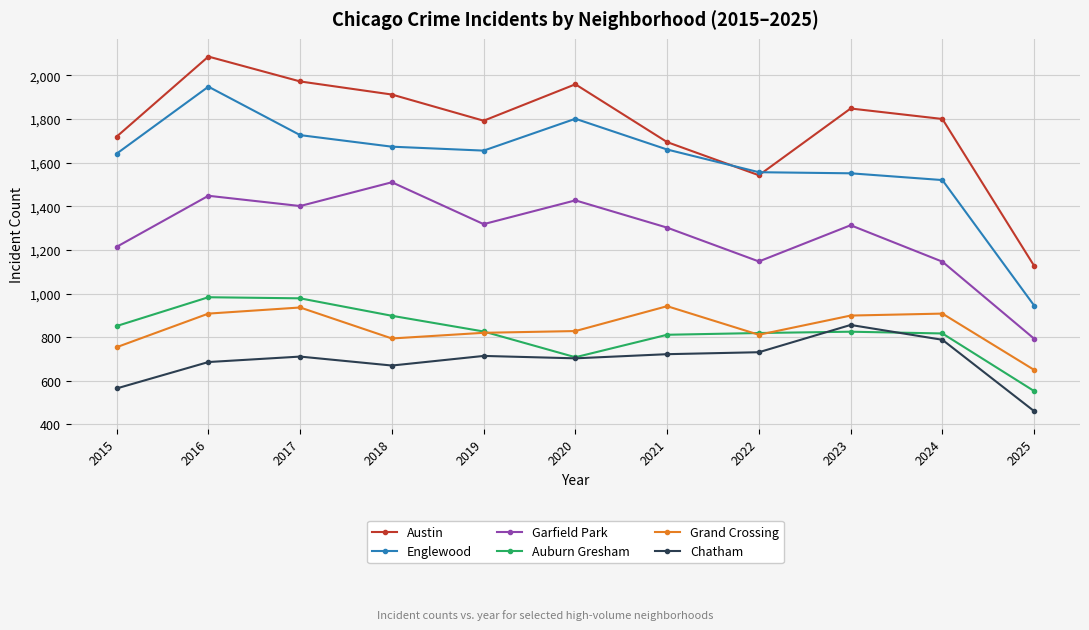

In Austin, how many points are higher than both neighbors (excluding endpoints)?

3